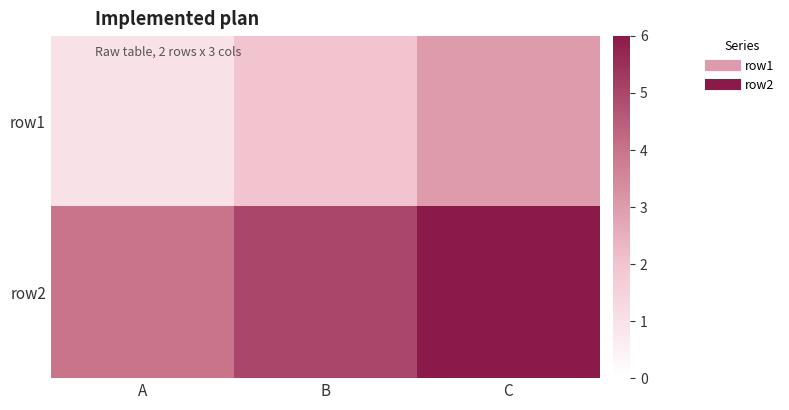

At which category is the sum across all series the highest?

C